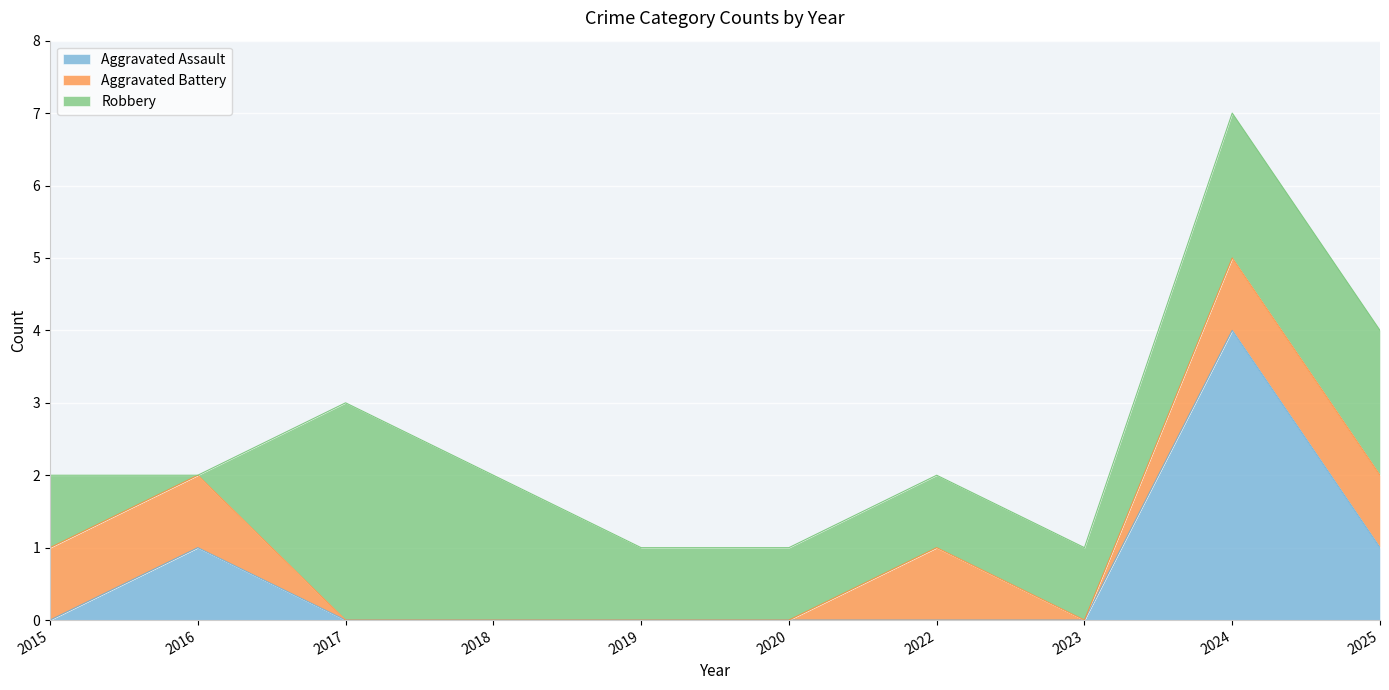

What is the difference between the highest and lowest values at 2025?

1